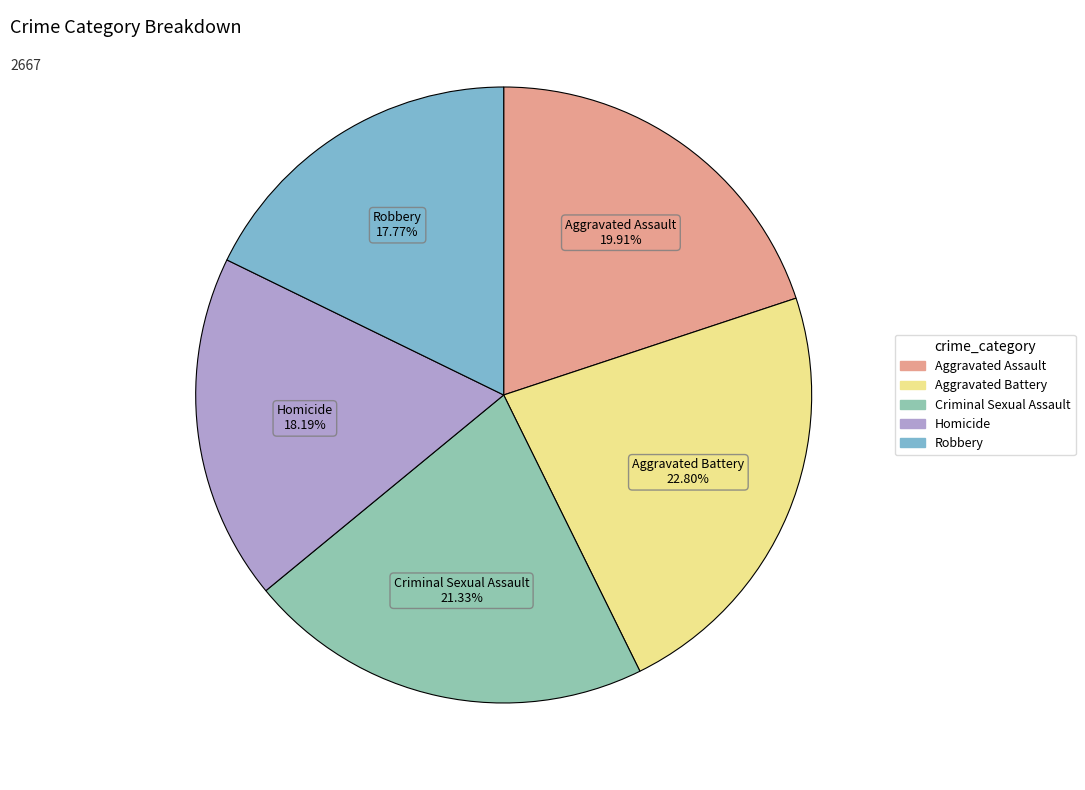

Count the number of slices in the pie.

5